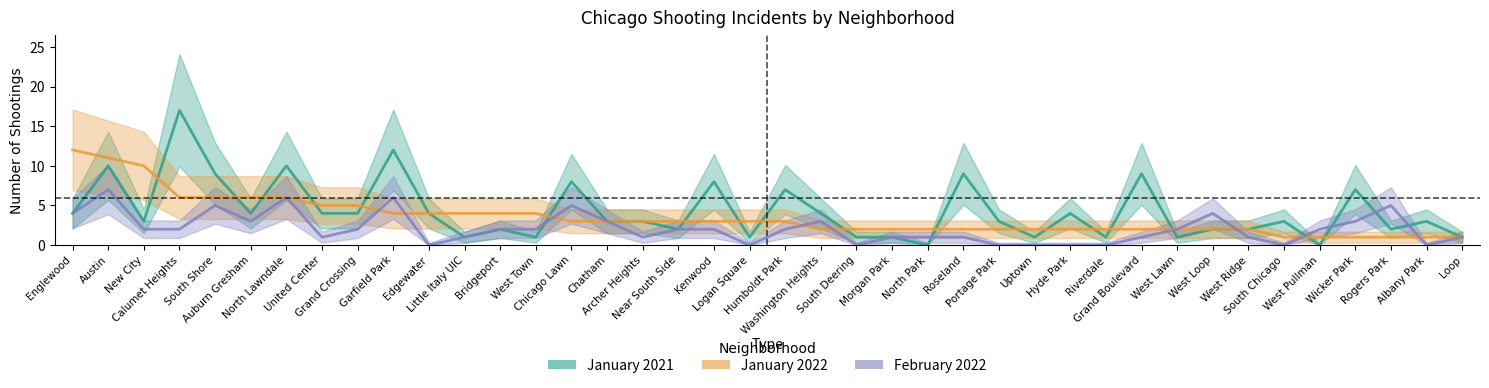

What is the total value across all series at Archer Heights?

7